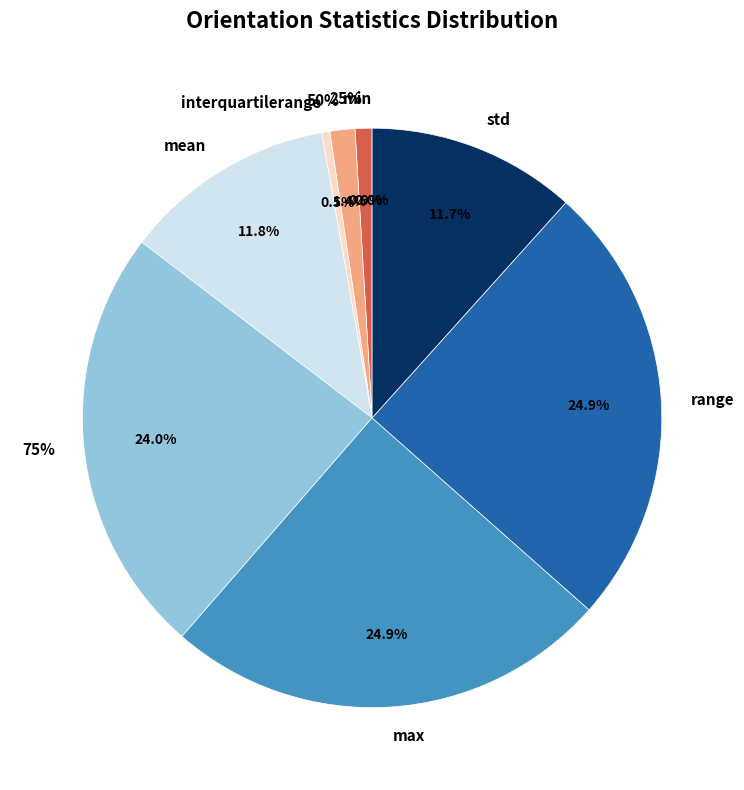

True or false: max accounts for 10% of the total.

False